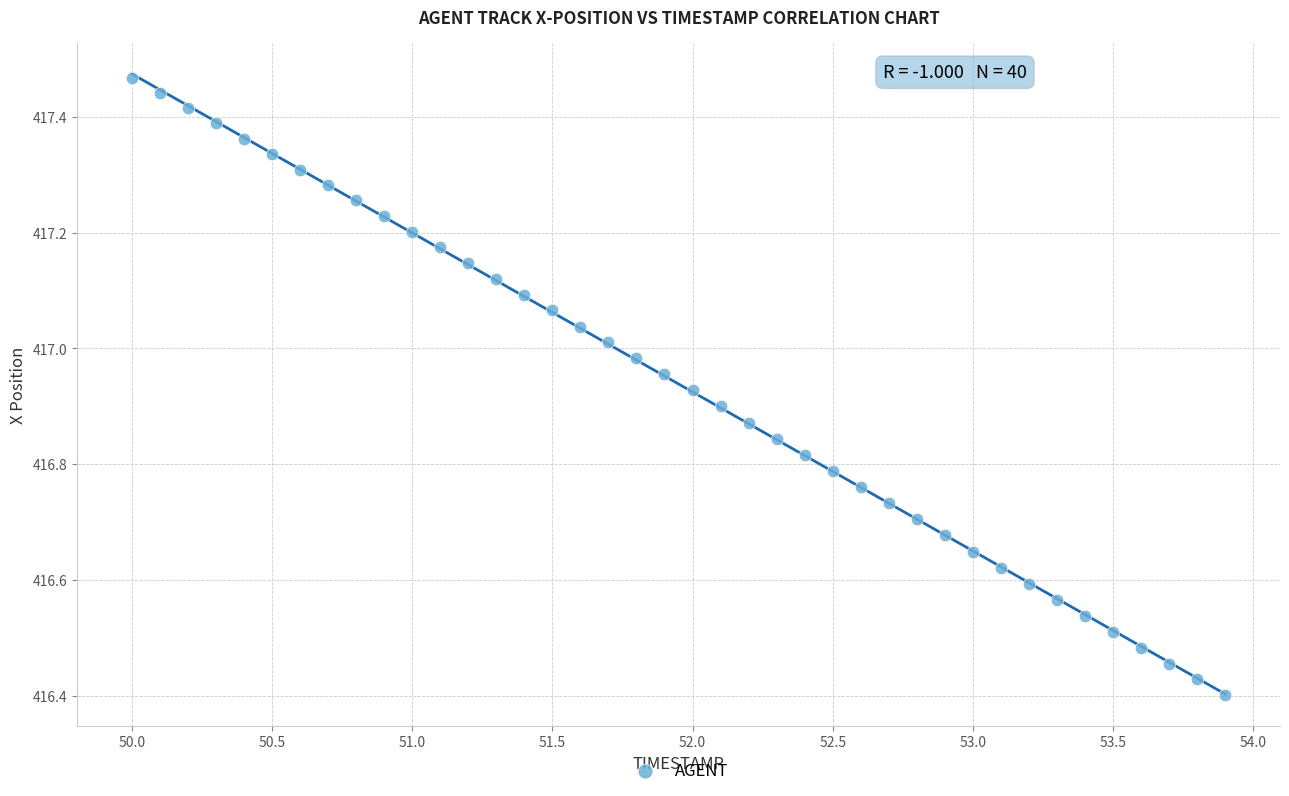

What is the range of Y values (max minus min)?

1.1